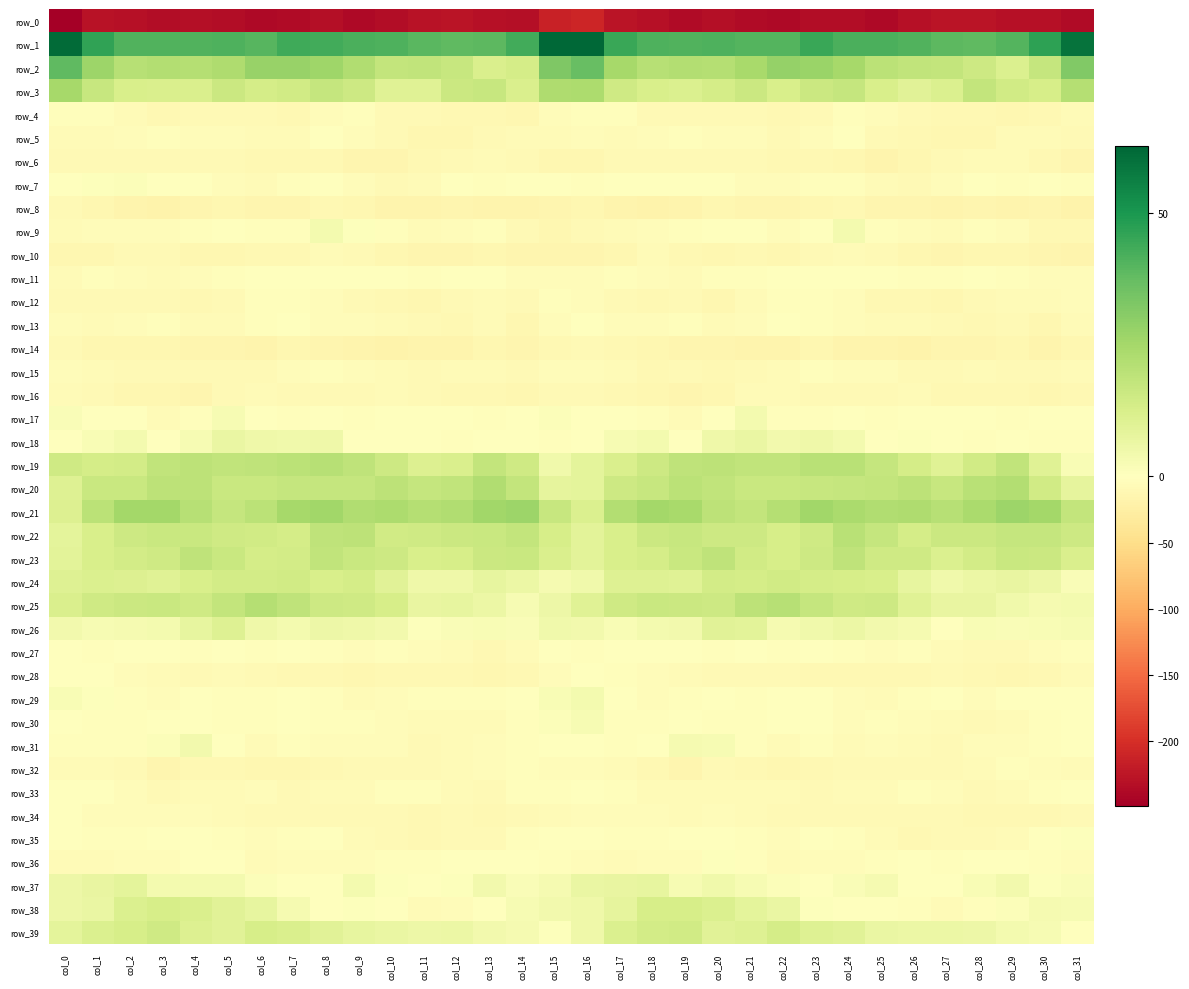

What is the average value of the row_23 series?

14.5